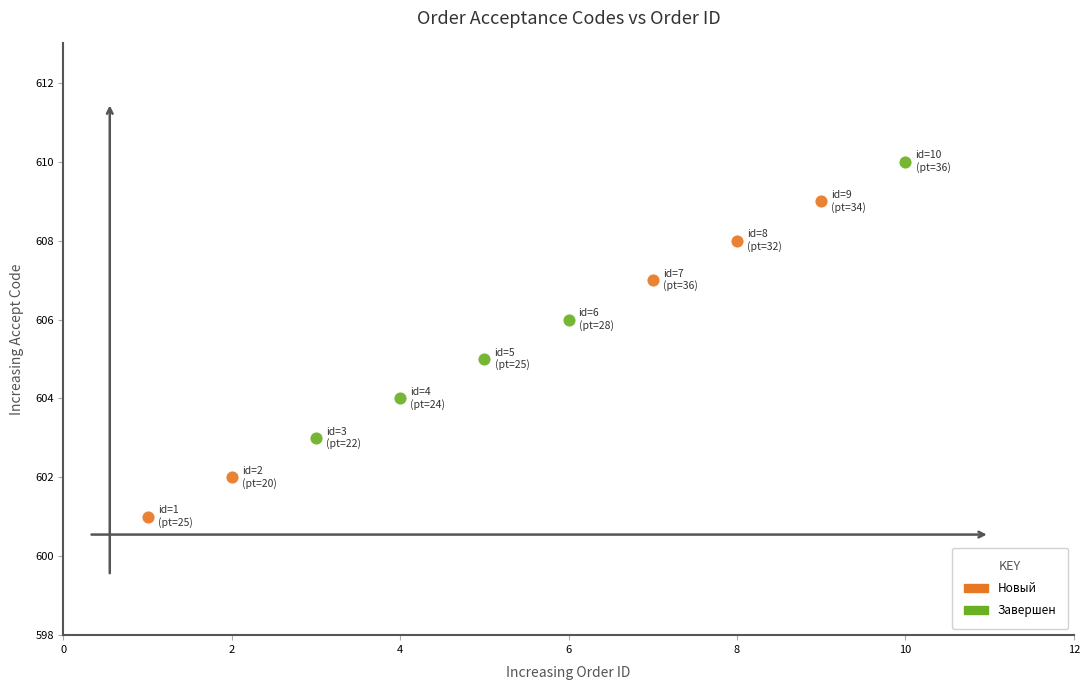

Which series has the widest spread of Y values?

Новый